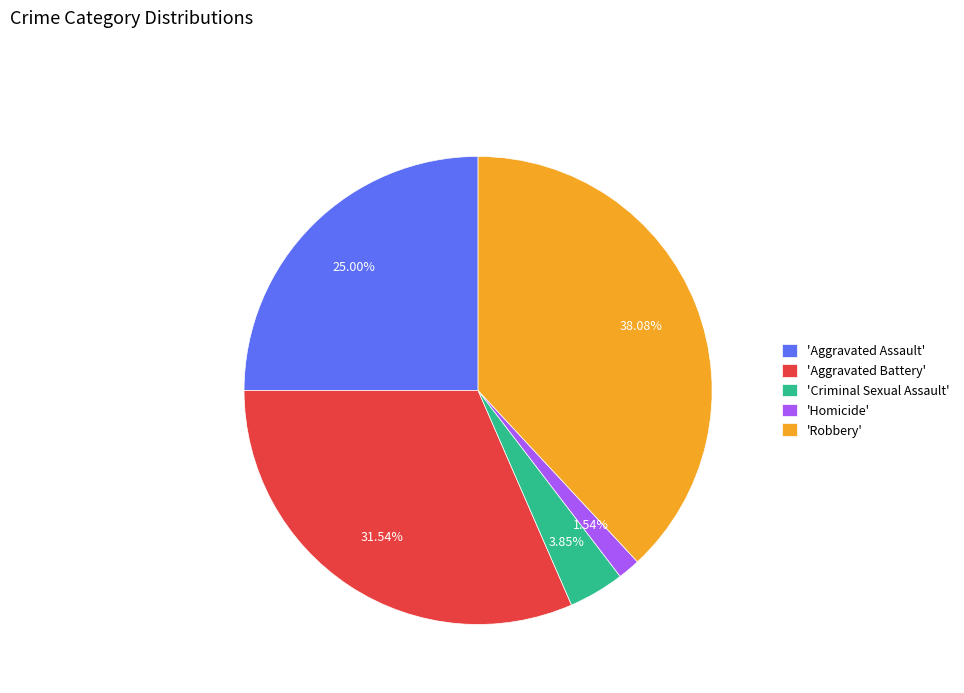

Rank the categories by value from highest to lowest.

'Robbery', 'Aggravated Battery', 'Aggravated Assault', 'Criminal Sexual Assault', 'Homicide'